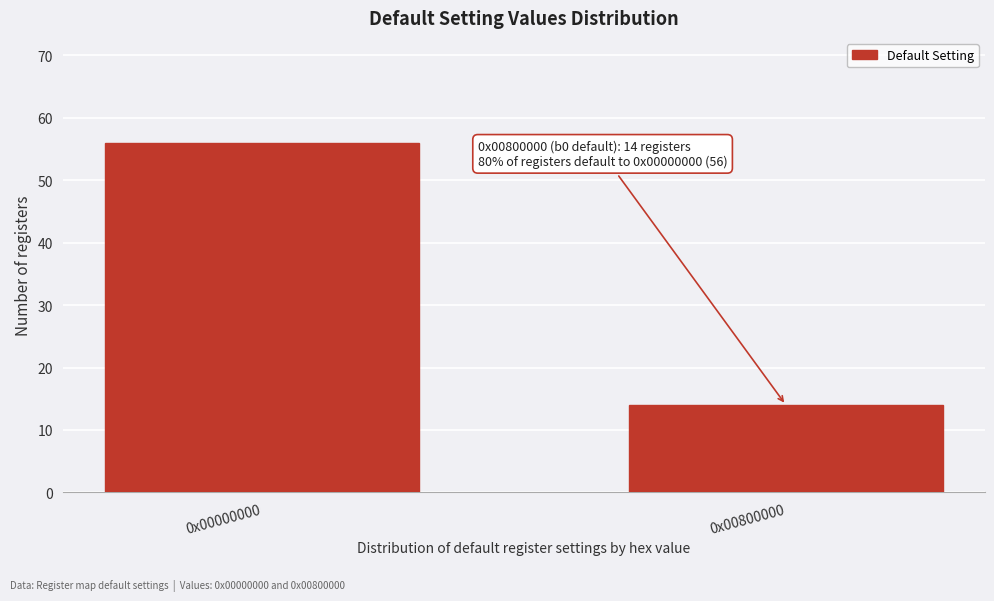

Reading right to left, list all the values displayed in this chart.

0x00800000=14	0x00000000=56